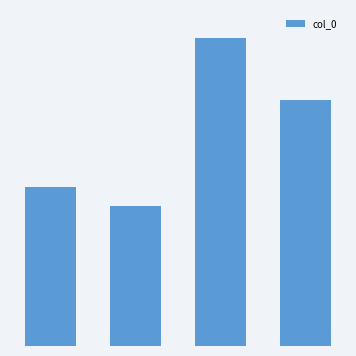

Does the chart contain stacked bars?

No